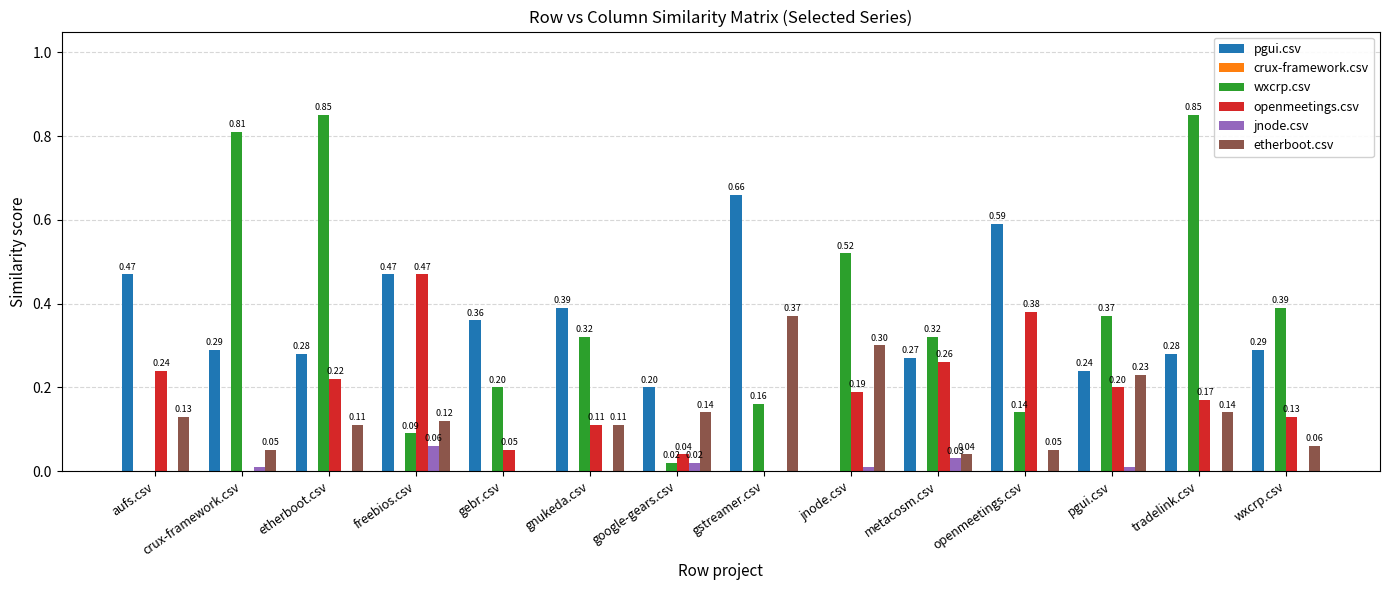

Is the value of pgui.csv at freebios.csv greater than the value of jnode.csv at crux-framework.csv?

Yes